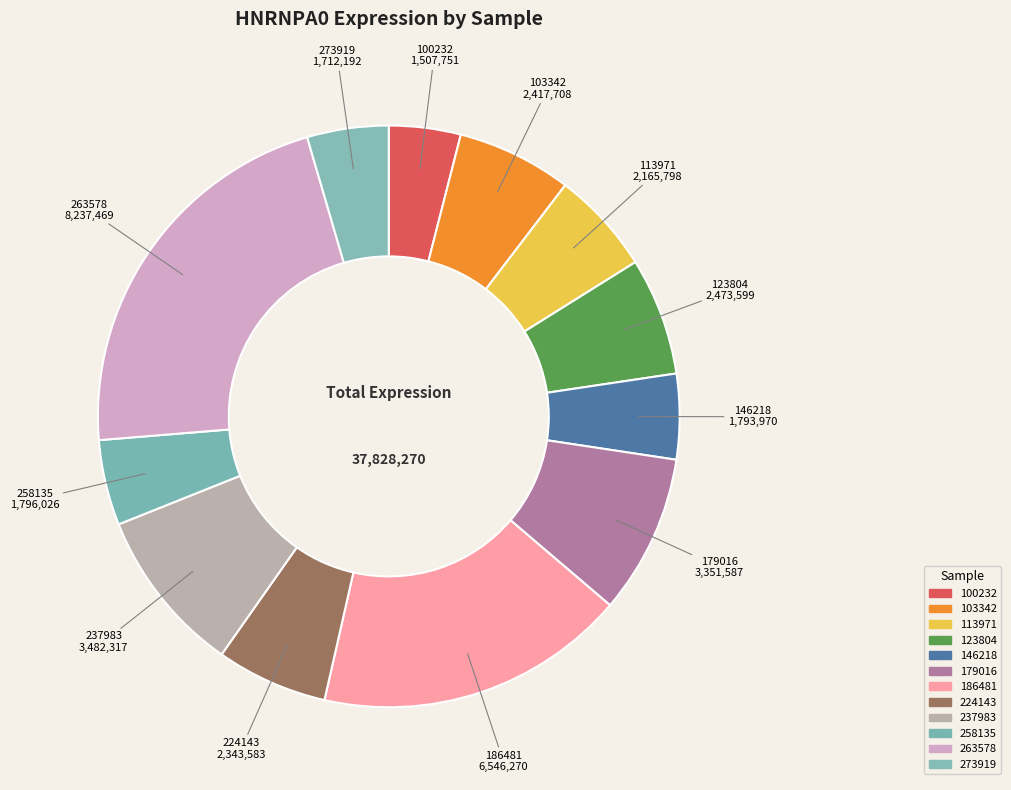

Approximately how many times larger is the value at 224143 compared to 113971?

1.1